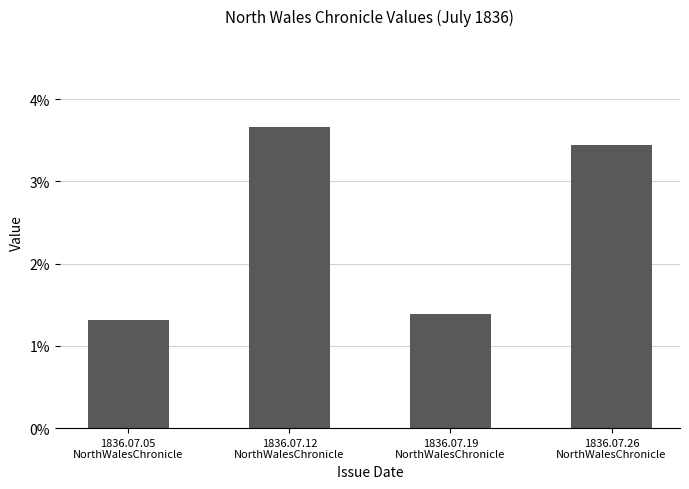

List the labels in order of value, smallest first.

1836.07.05
NorthWalesChronicle, 1836.07.19
NorthWalesChronicle, 1836.07.26
NorthWalesChronicle, 1836.07.12
NorthWalesChronicle